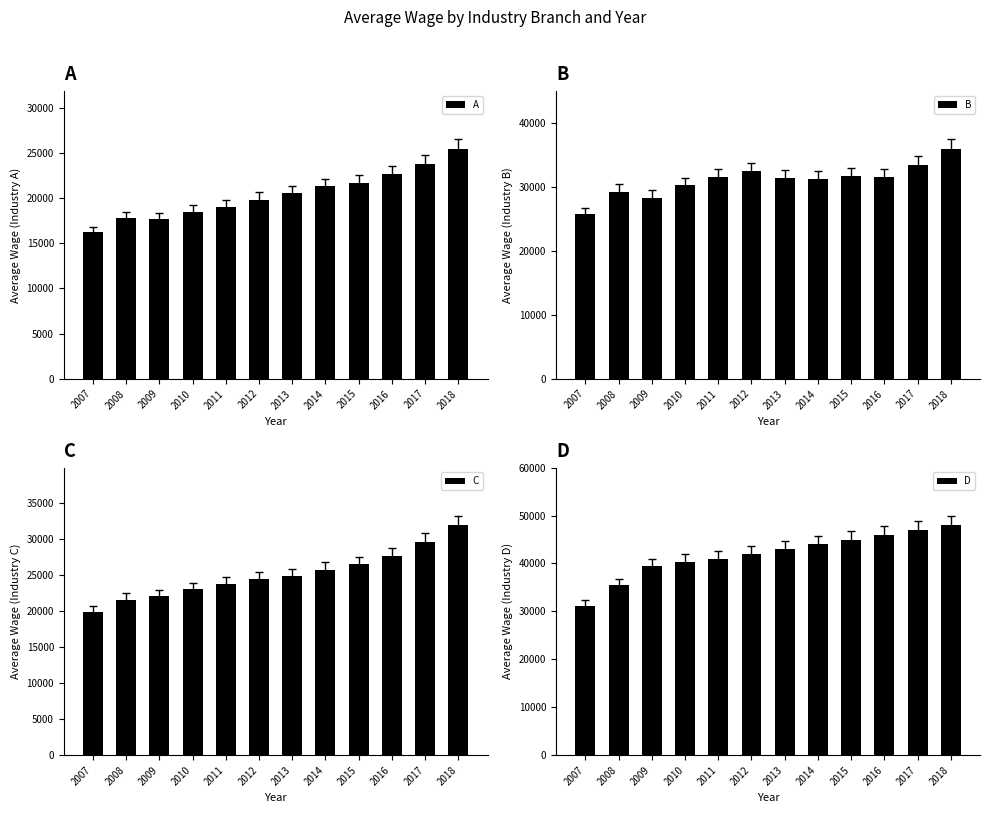

What is the difference between the highest and lowest values at 2013?

22481